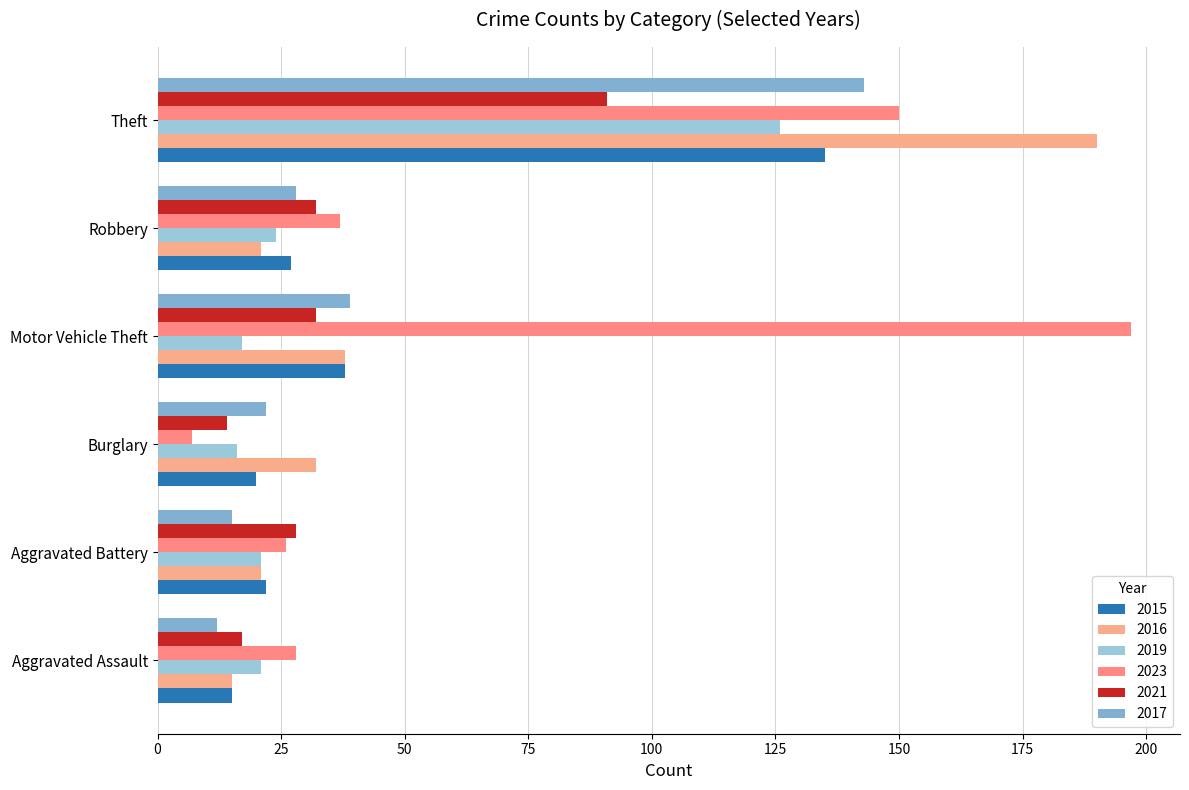

What is the total value across all series at Aggravated Battery?

133